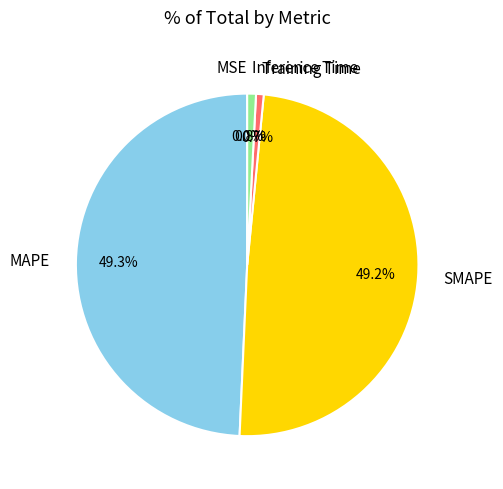

Is Training Time the majority of the pie?

No